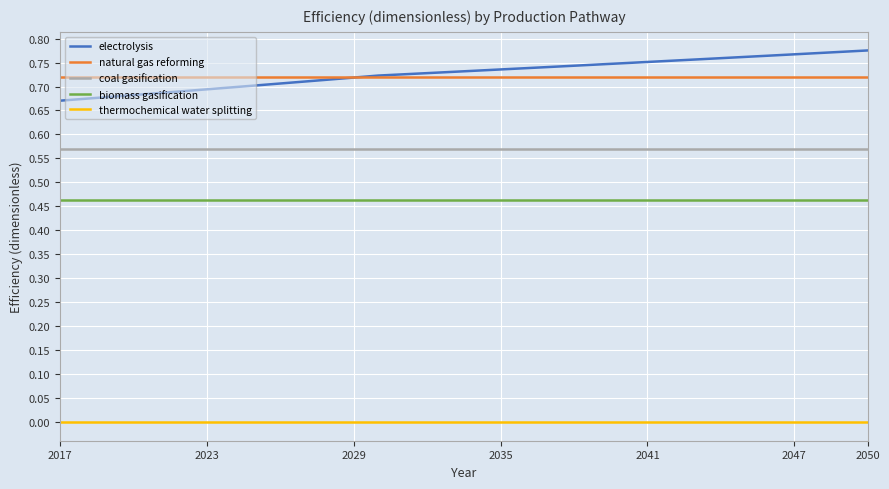

True or false: electrolysis and thermochemical water splitting cross at least once.

False